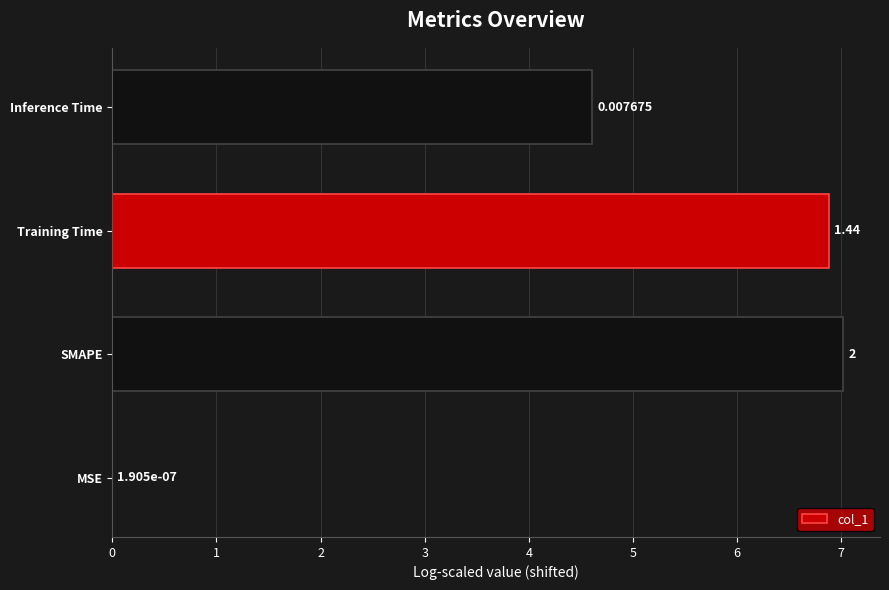

Which category has the highest value across all series?

SMAPE